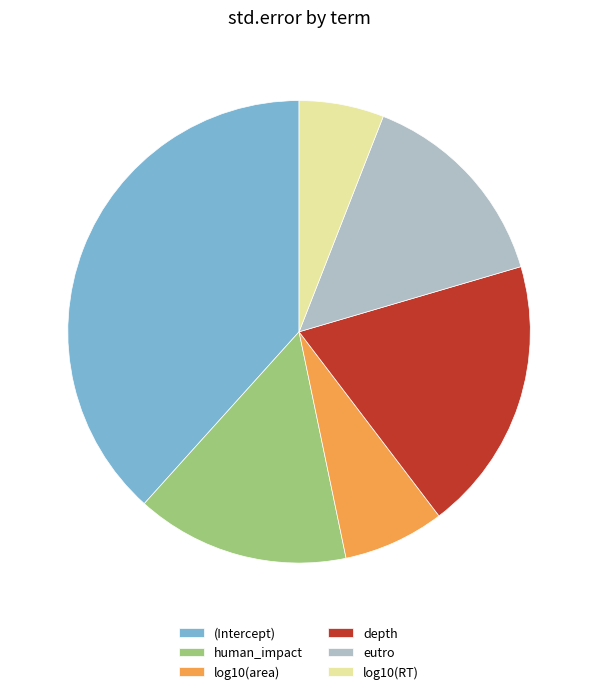

Is depth the majority of the pie?

No